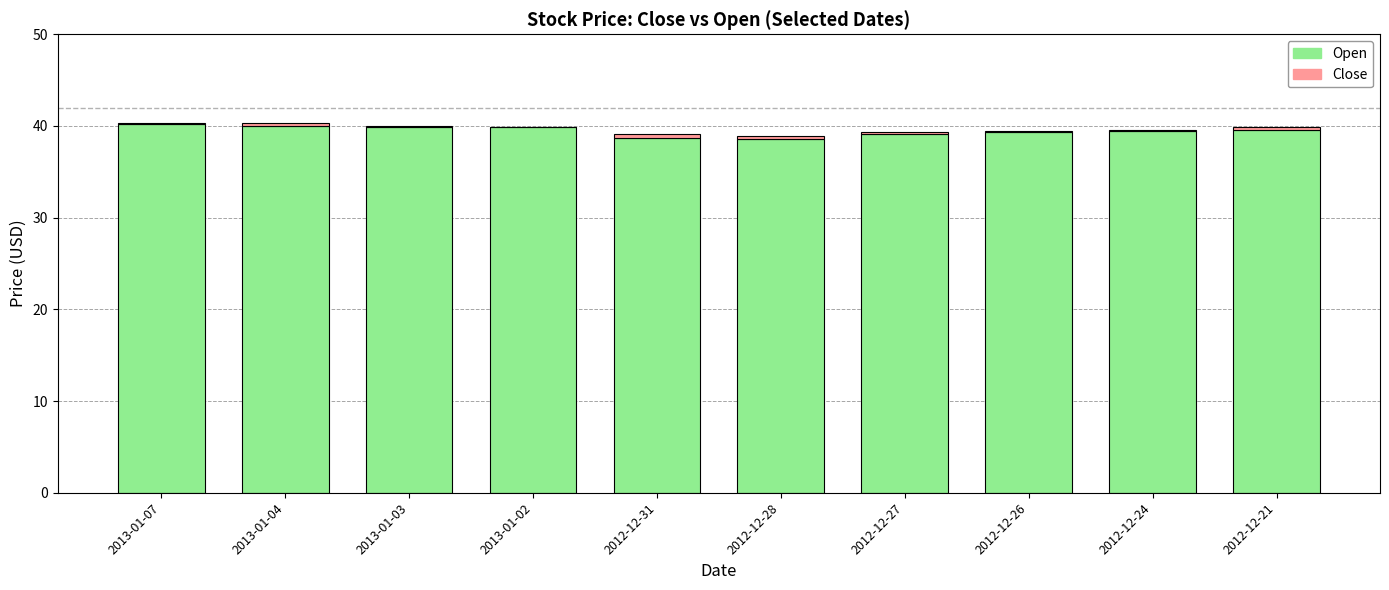

True or false: Open has a value of 40.2 at 2013-01-07.

True